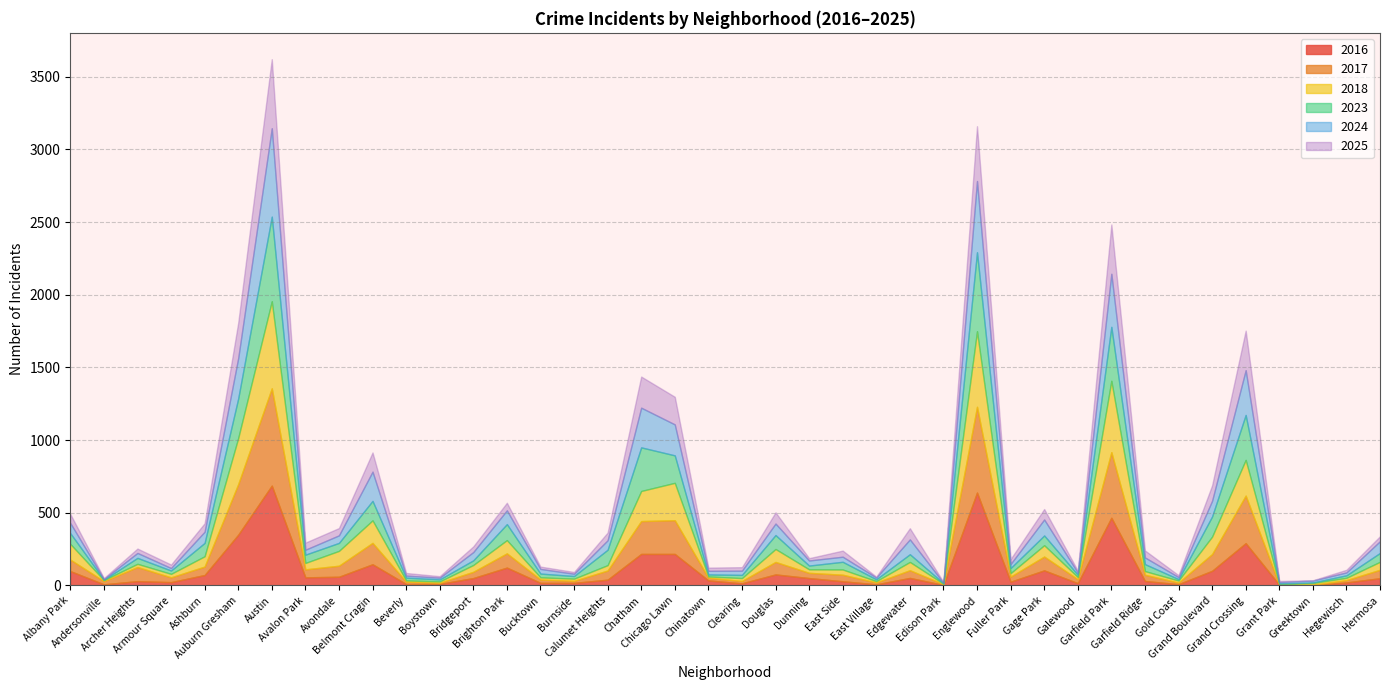

The 2018 series shows 9 at Beverly. True or false?

True